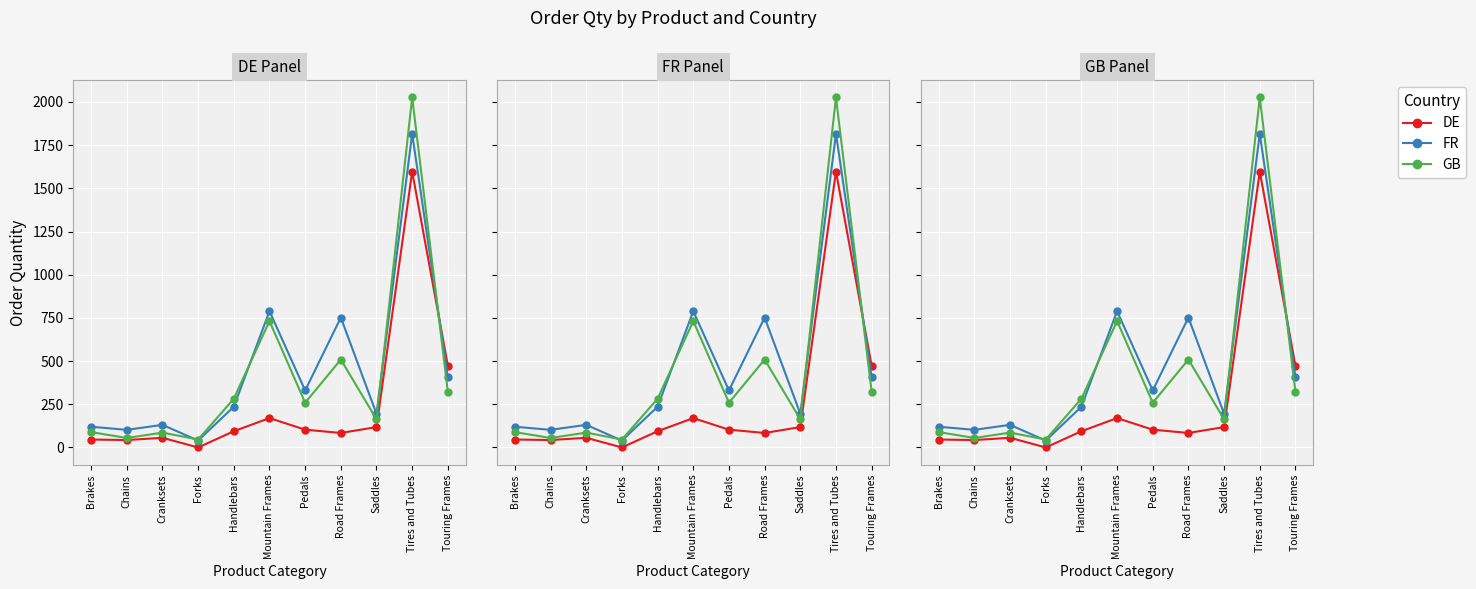

Is this an area chart (filled region under the line)?

No